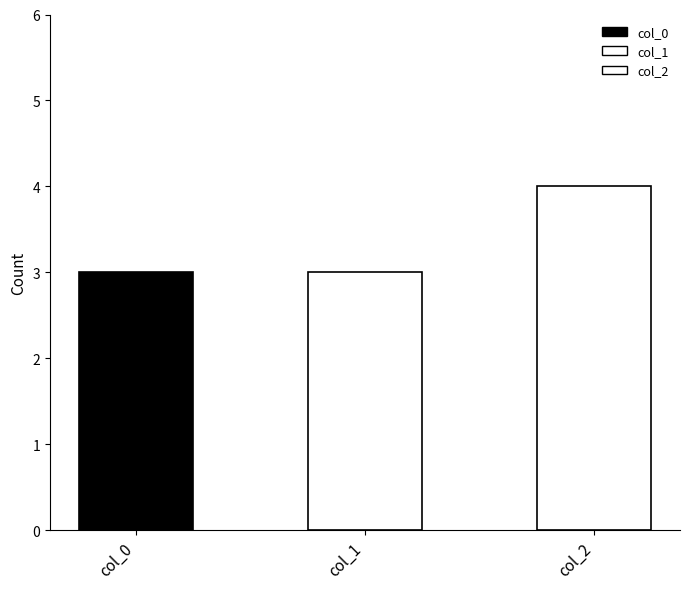

Which series has the largest range (max minus min)?

col_0